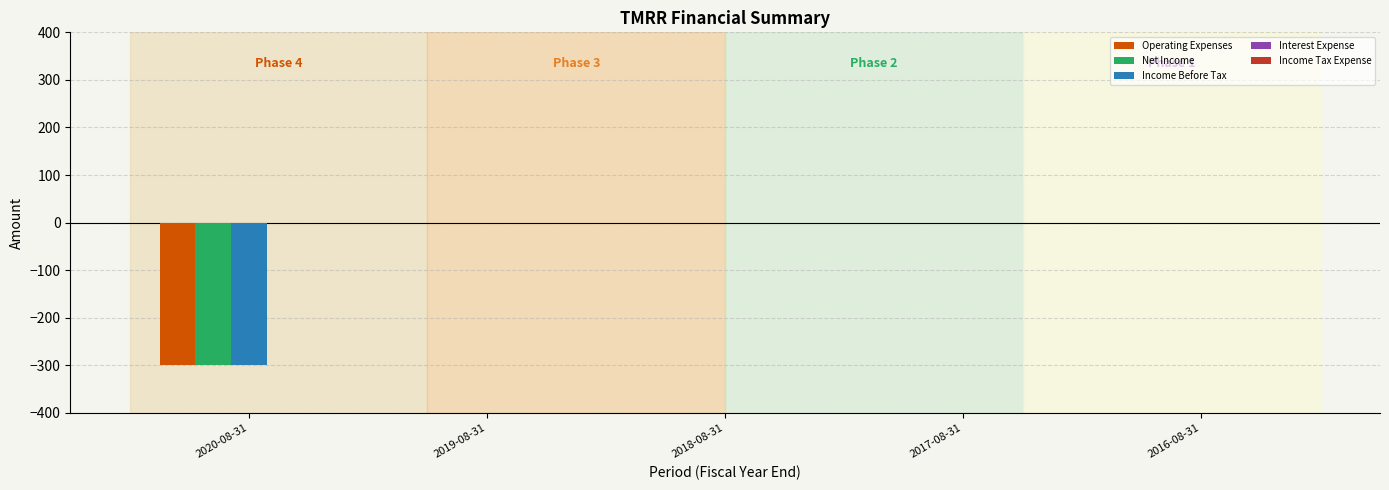

Is it true that Income Before Tax equals -152 at 2017-08-31?

False